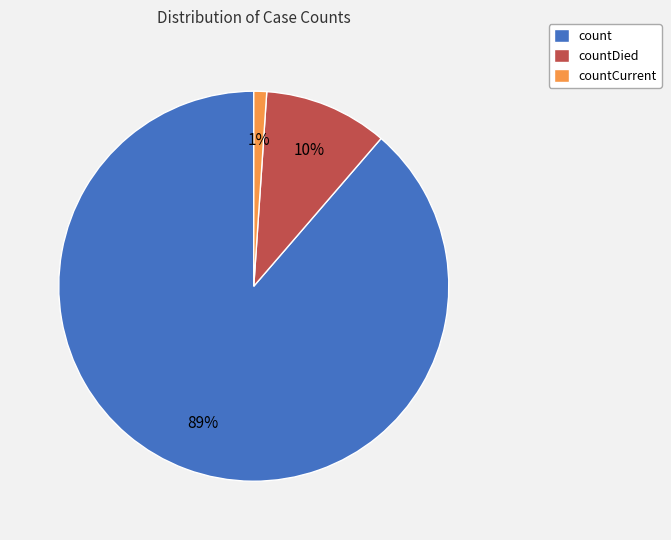

Is the sum of countDied and count greater than half?

Yes